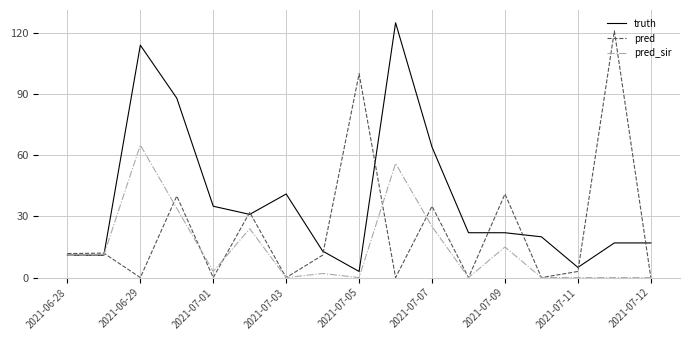

True or false: pred and pred_sir cross at least once.

True